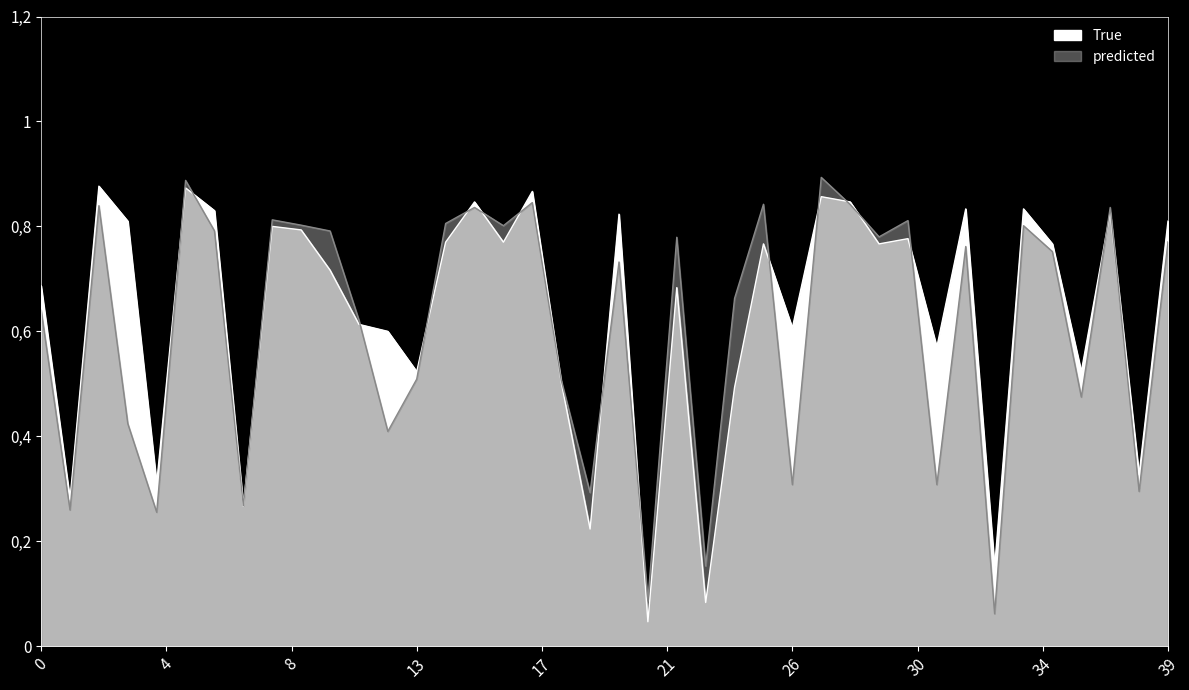

What is the difference between the predicted values at 31 and 4?

0.1